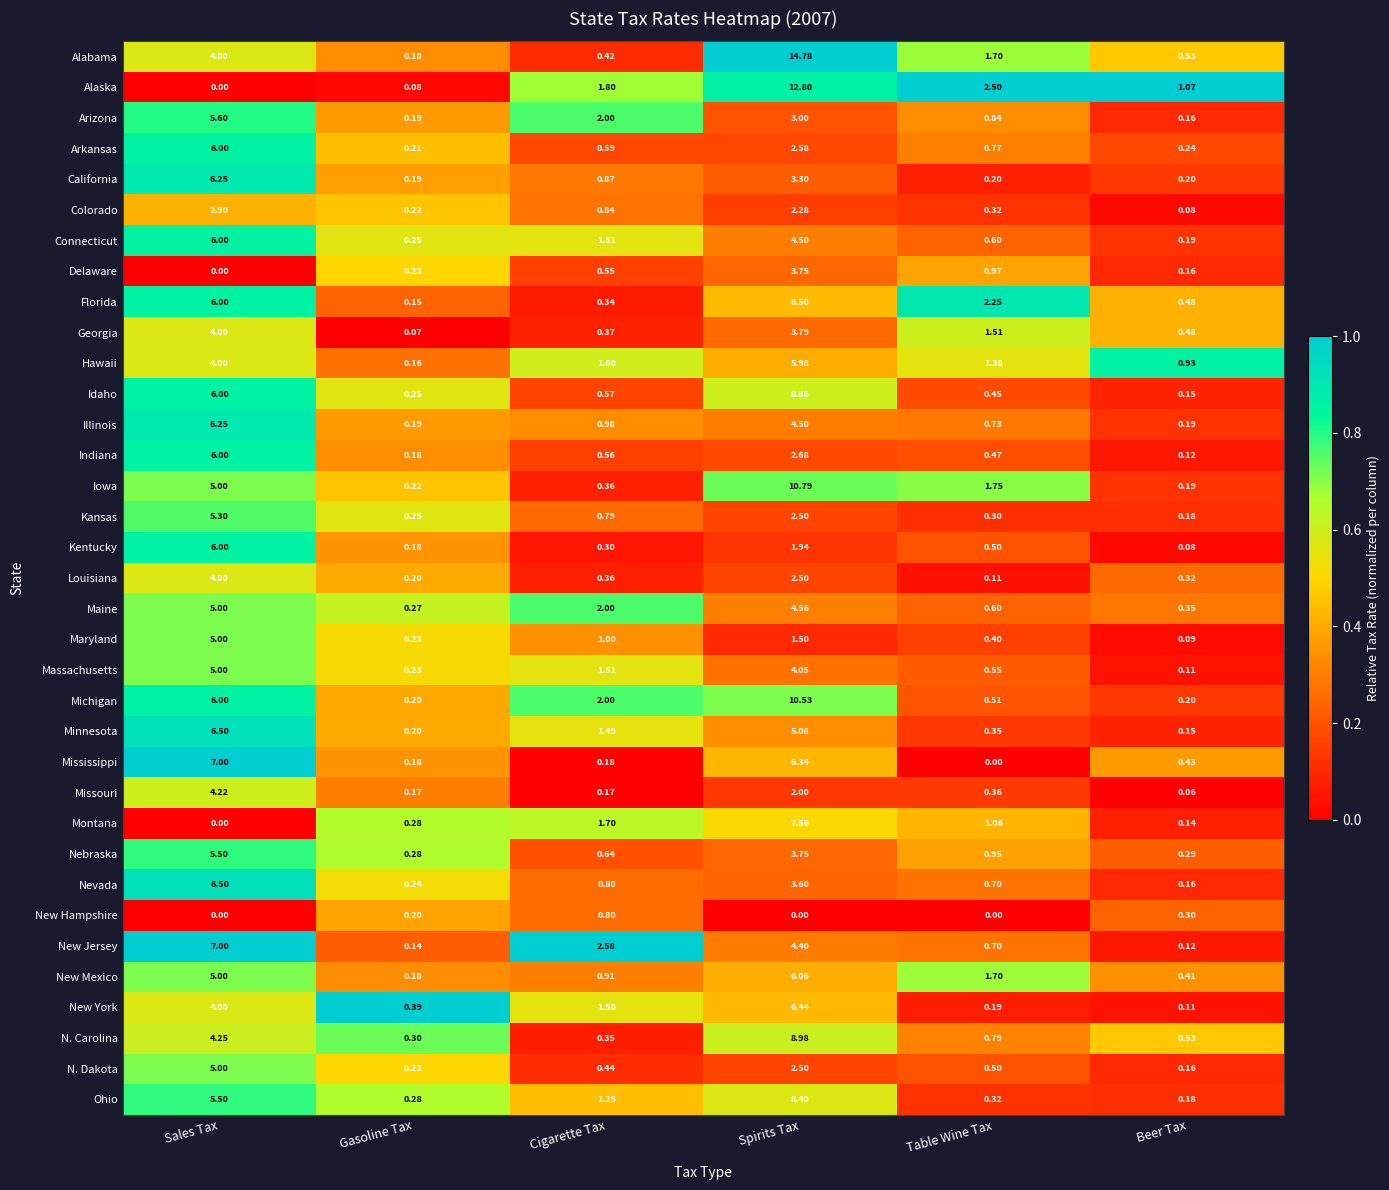

At which label does Hawaii first exceed 1?

Sales Tax